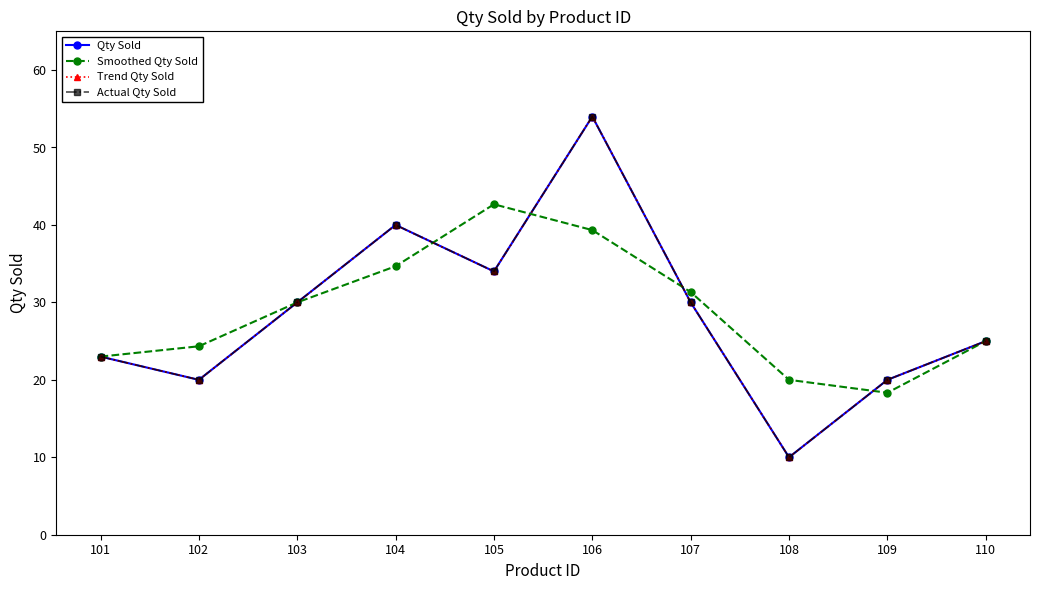

How many lines are shown in the chart?

4